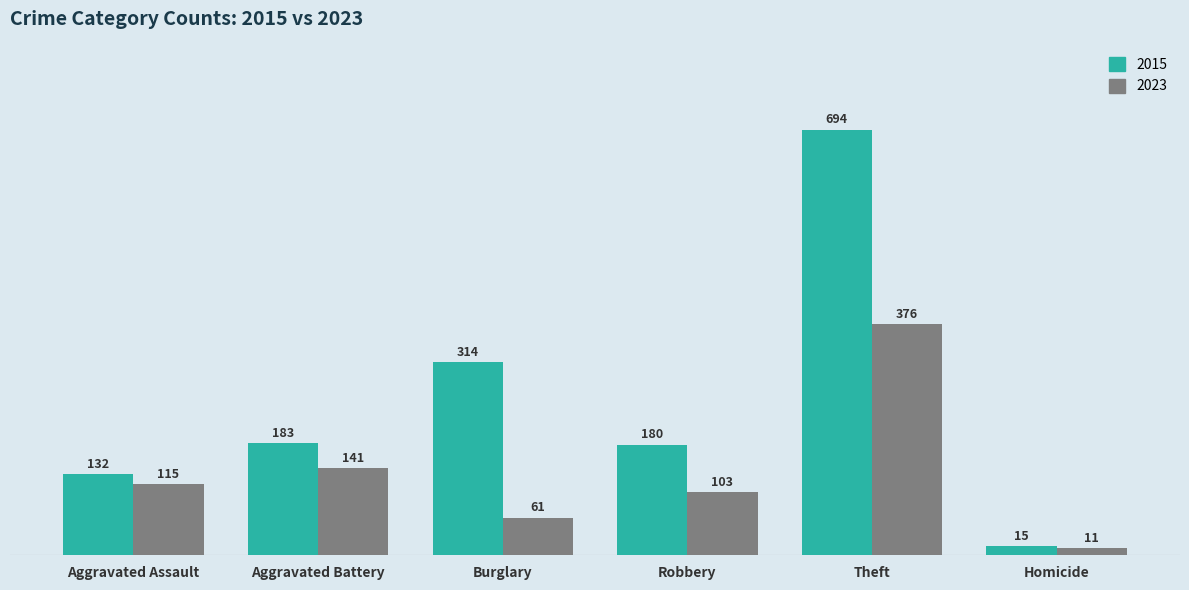

True or false: 2023 has a value of 172 at Robbery.

False